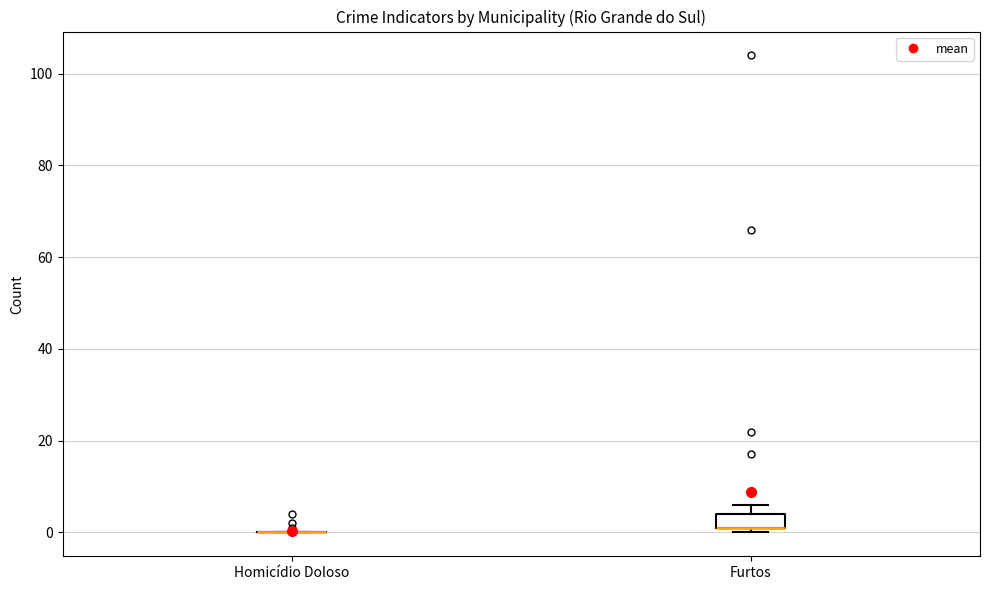

Comparing the boxes themselves (not the whiskers), which one is the tallest?

Furtos